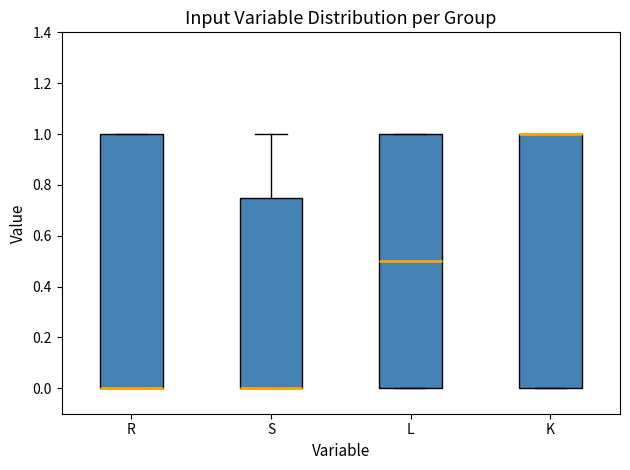

Reading left to right, transcribe this box plot: for each box, give where its median line is, the range the box spans, and where its two whiskers end, as read against the y-axis. The values are not printed on the chart, so give them approximately, as read against the axis.

R: median 0.00 (drawn on the box's lower edge), box 0.00 to 1.00, whiskers 0.00 to 1.00
S: median 0.00 (drawn on the box's lower edge), box 0.00 to 0.76, whiskers 0.00 to 1.00
L: median 0.50, box 0.00 to 1.00, whiskers 0.00 to 1.00
K: median 1.00 (drawn on the box's upper edge), box 0.00 to 1.00, whiskers 0.00 to 1.00